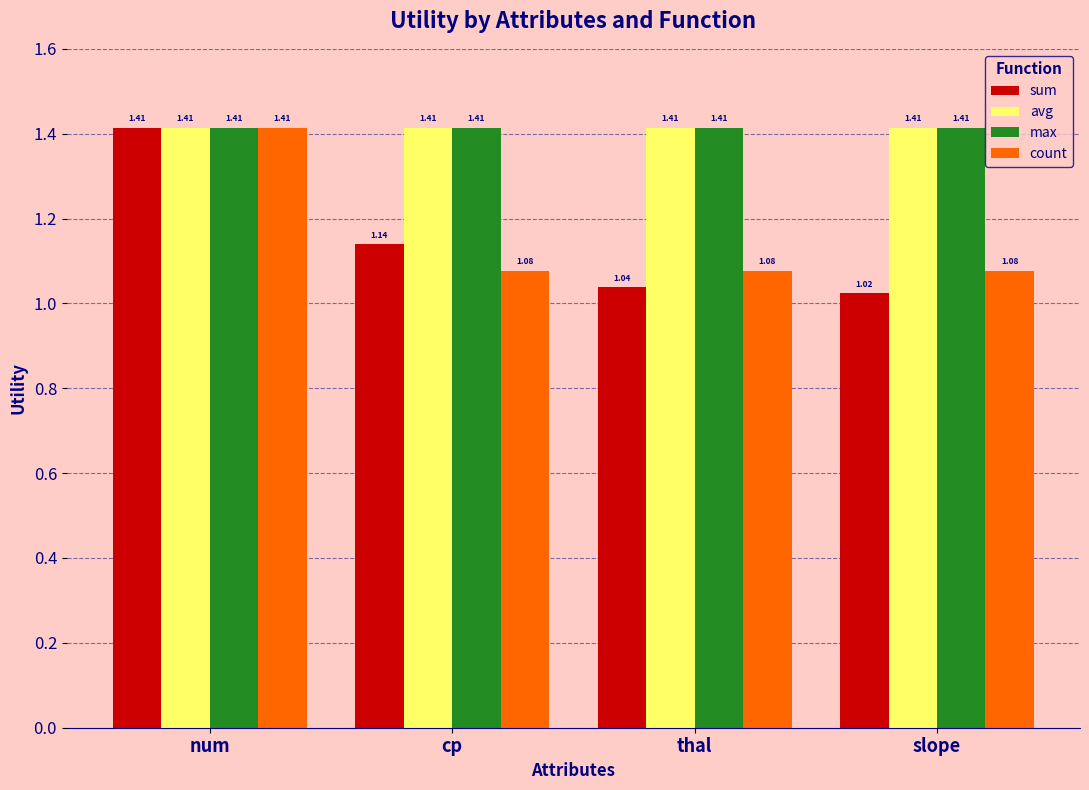

At which label is sum closest to 1?

slope